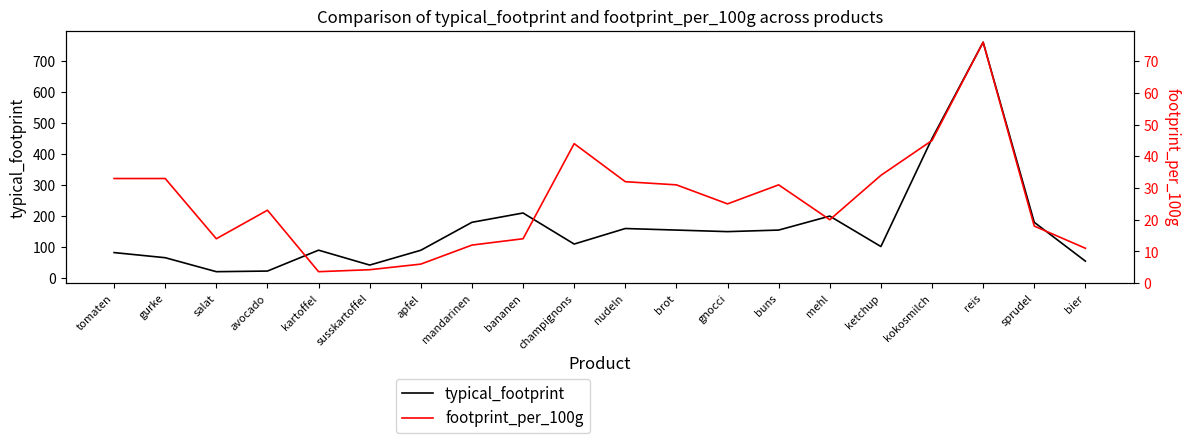

Which series changed the most between brot and mehl?

typical_footprint